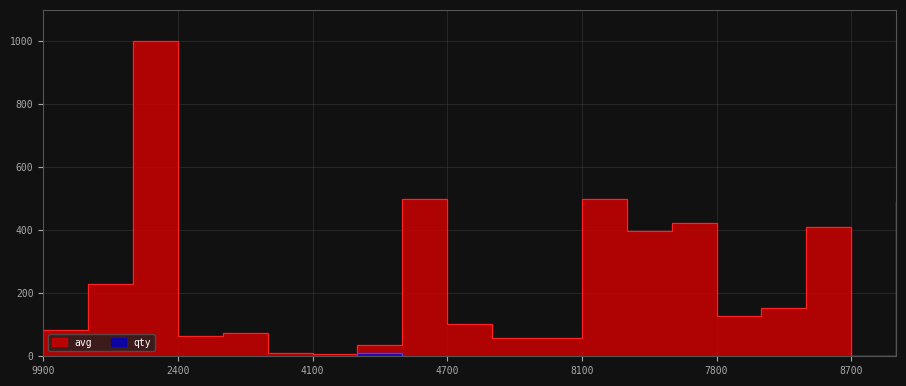

Reading left to right, what are all the values shown in this chart?

avg: 82	231	1000	64	73	10	6	36	500	104	57	59	499	399	423	128	154	411	1	490
qty: 1	1	1	1	1	1	1	11	1	2	1	1	1	1	1	1	1	1	1	1